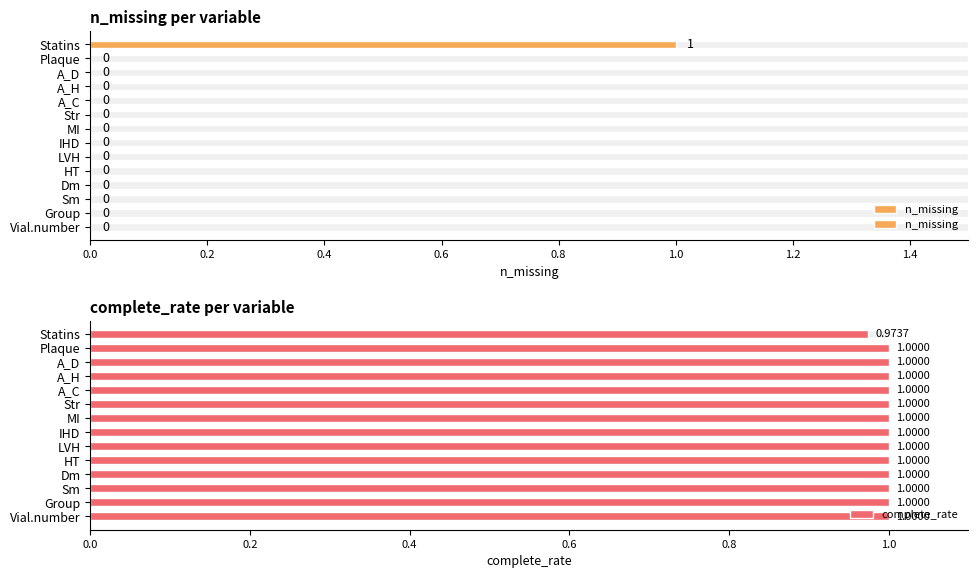

Rank the series by their maximum value, from lowest to highest.

n_missing, complete_rate